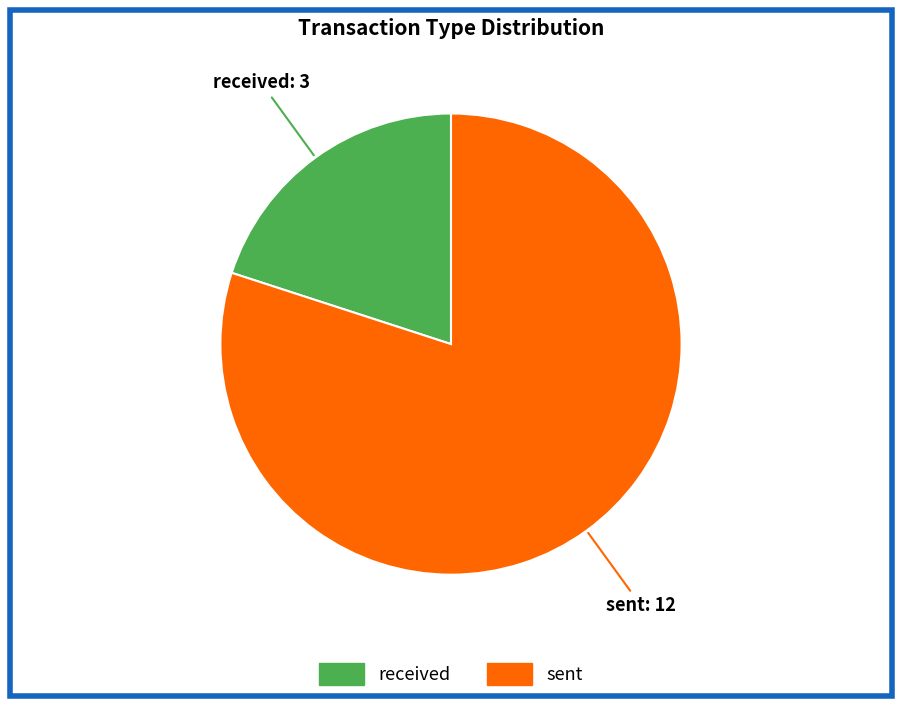

Is it true that received is 14% of the pie?

False